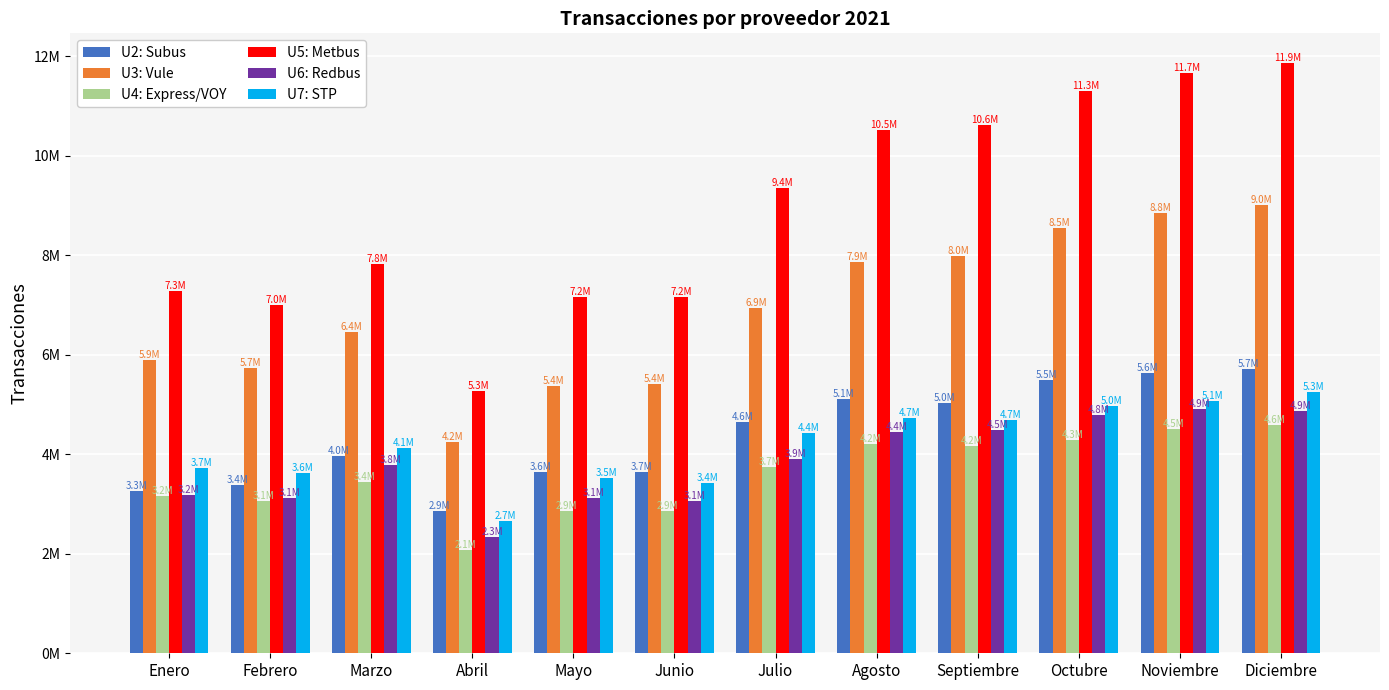

The value of U5: Metbus at Febrero is 4281668. True or false?

False